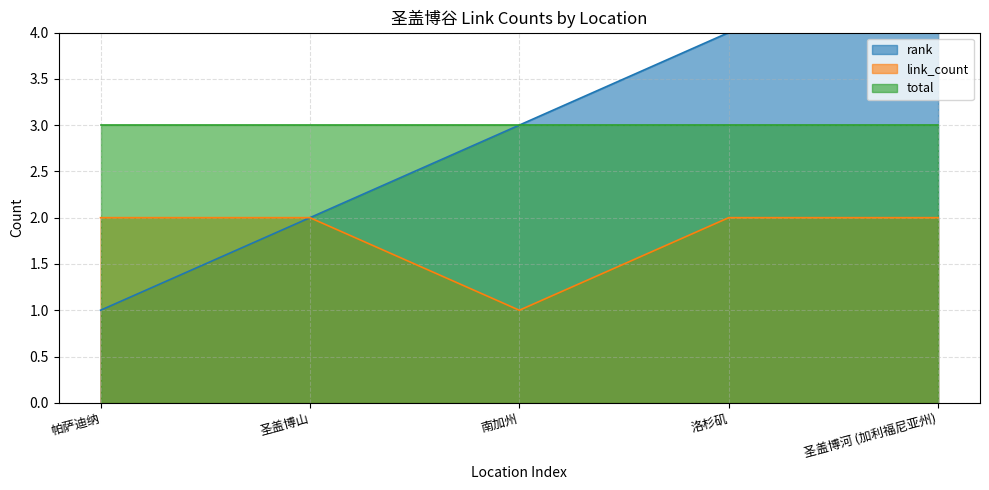

The value of rank at 帕萨迪纳 is 1. True or false?

True